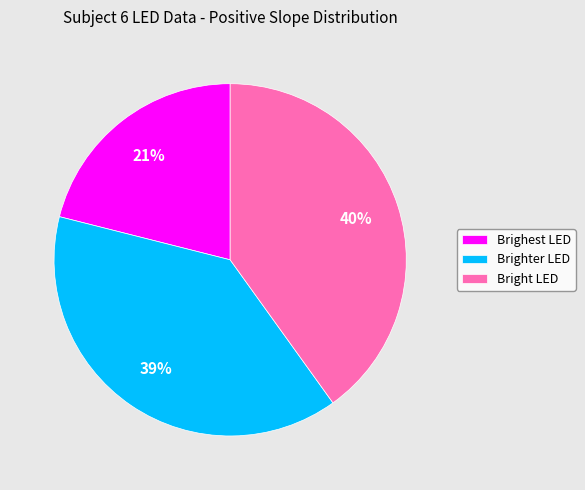

Which slice is the largest?

Bright LED